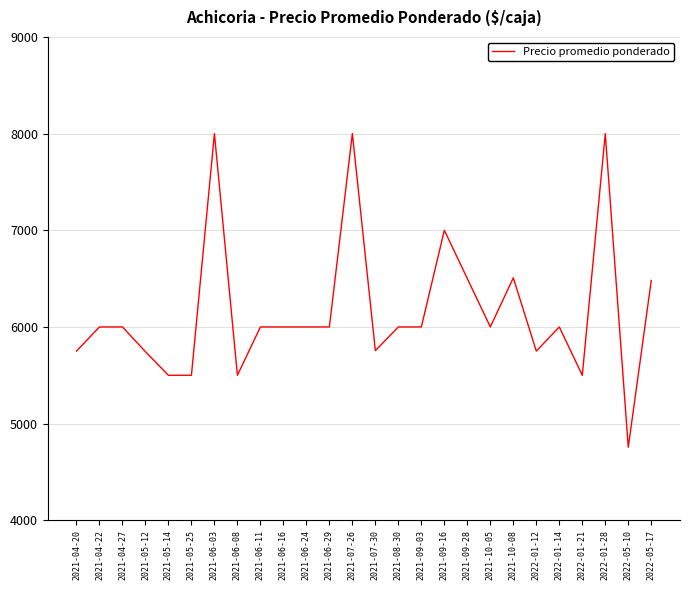

Read the value at 2021-06-24.

6000